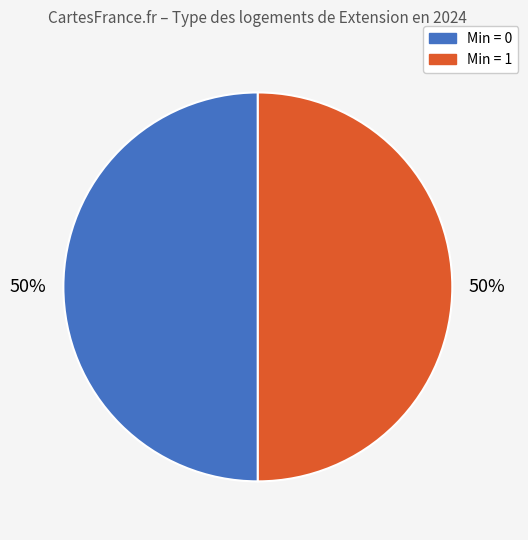

To the nearest percent, what is the average slice percentage?

50%